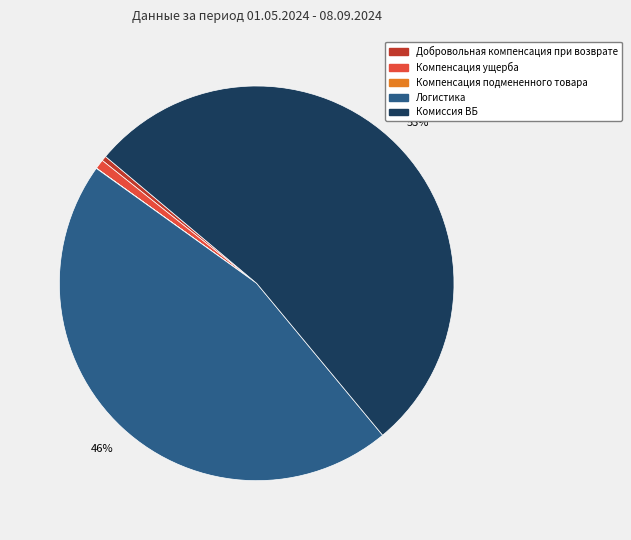

To the nearest percent, what is the average slice percentage?

20%